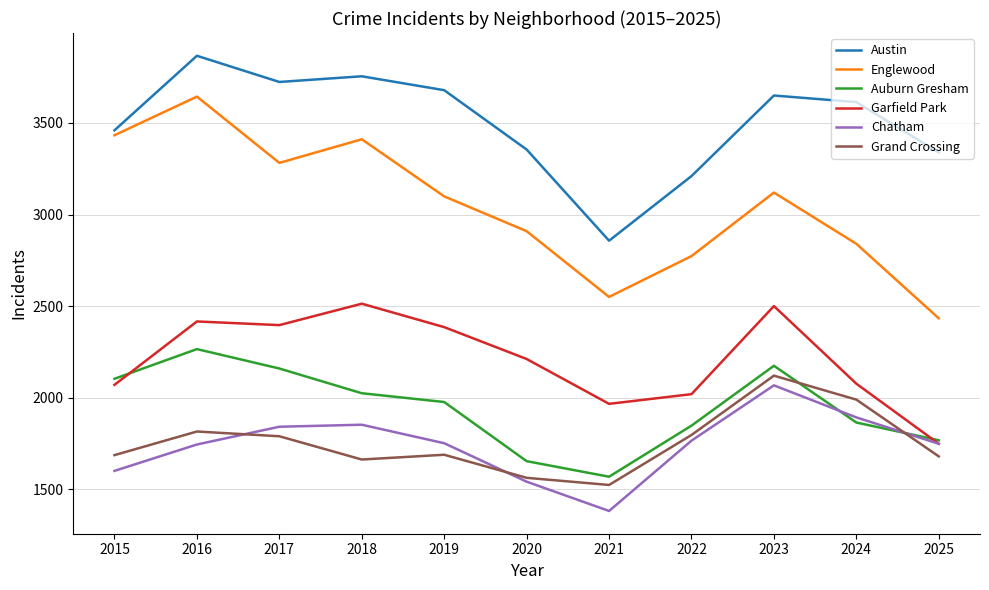

What are all the series names shown in the legend?

Austin, Englewood, Auburn Gresham, Garfield Park, Chatham, Grand Crossing